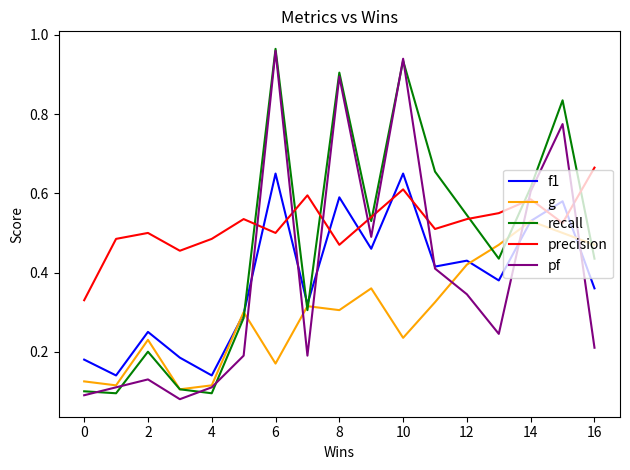

At how many categories does at least one series exceed 0?

17